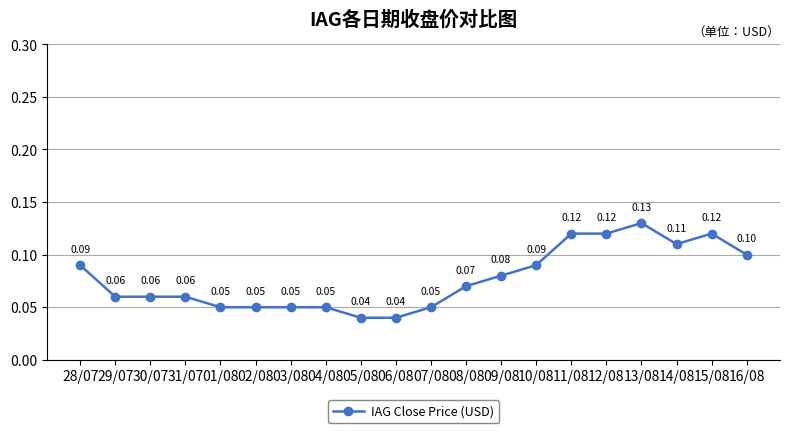

Count the number of categories in the chart.

20